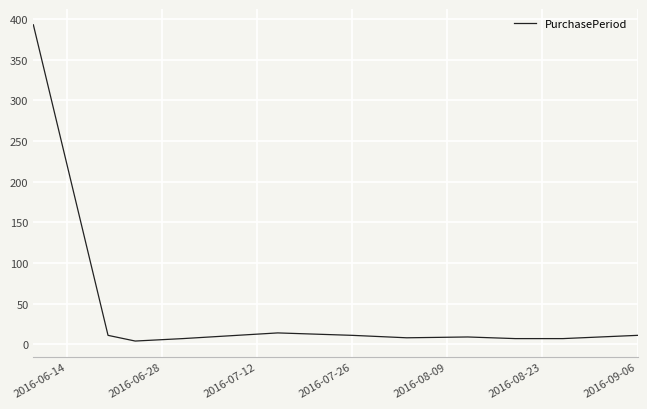

What is the difference between the maximum and minimum values?

389